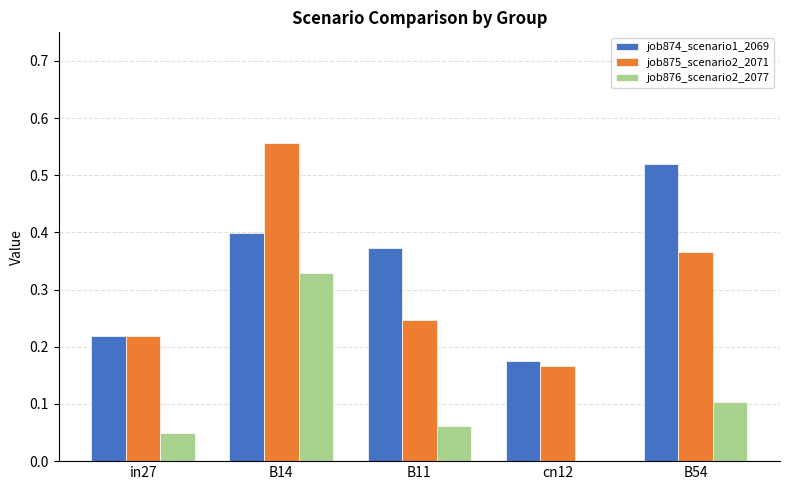

Which category has the highest value across all series?

B14